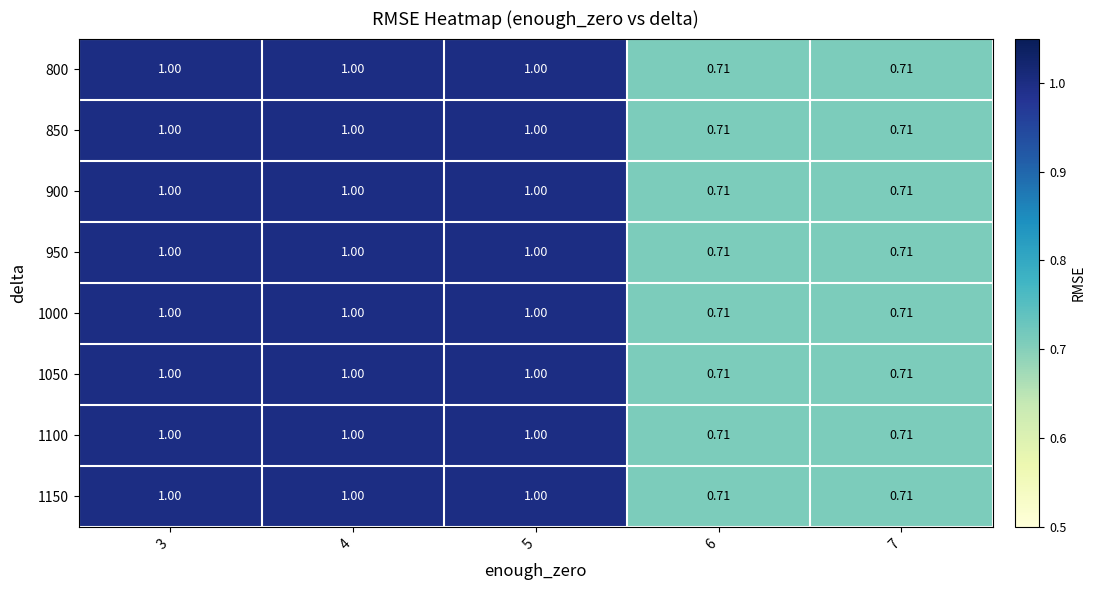

Is the value of 1150 at 3 greater than the value of 950 at 6?

Yes